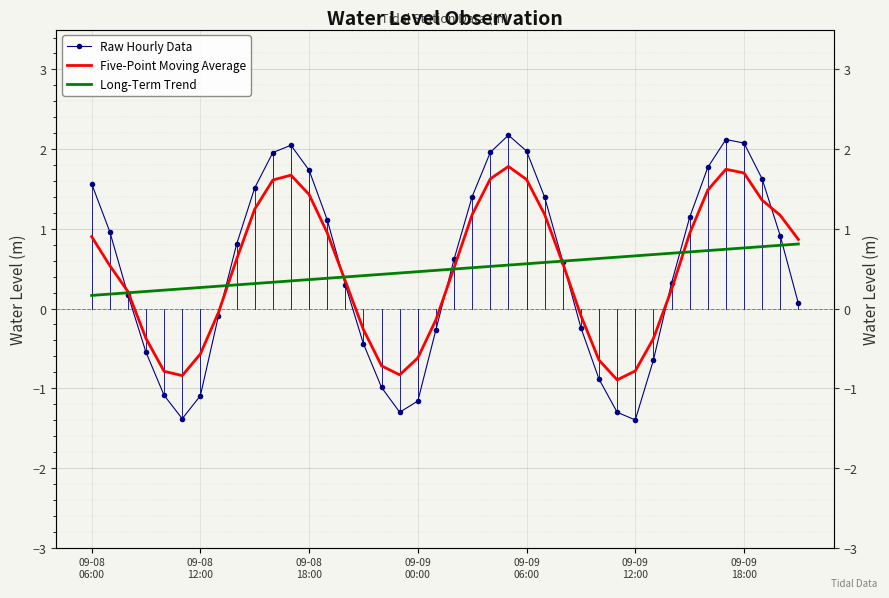

List the series in order of their peak value, highest first.

Raw Hourly Data, Five-Point Moving Average, Long-Term Trend